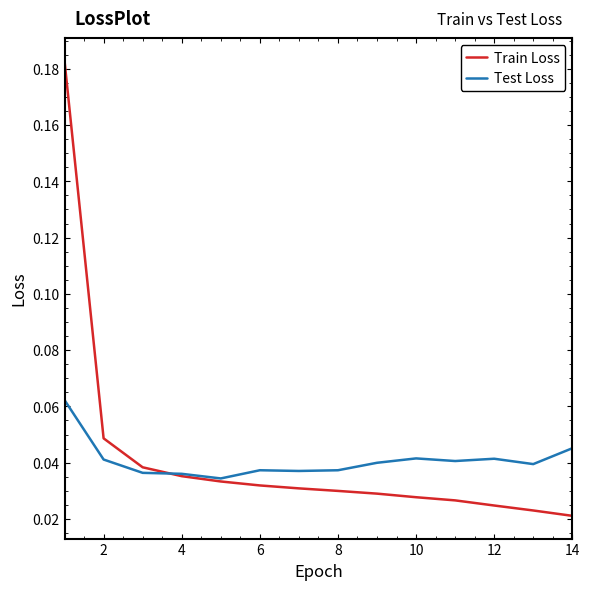

List the series in order of their peak value, highest first.

Train Loss, Test Loss